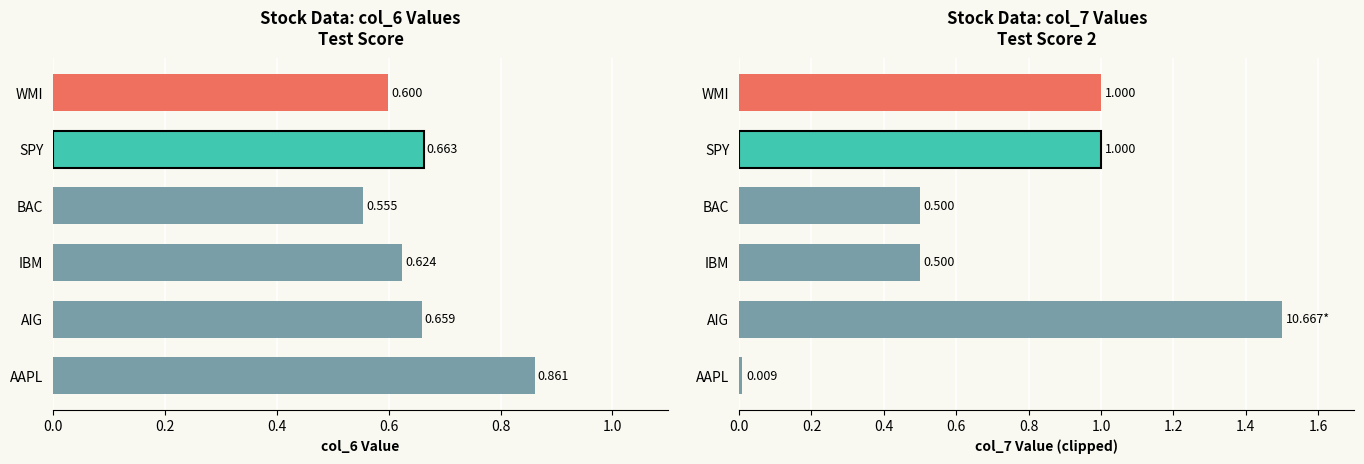

What are all the series names shown in the legend?

col_6, col_7